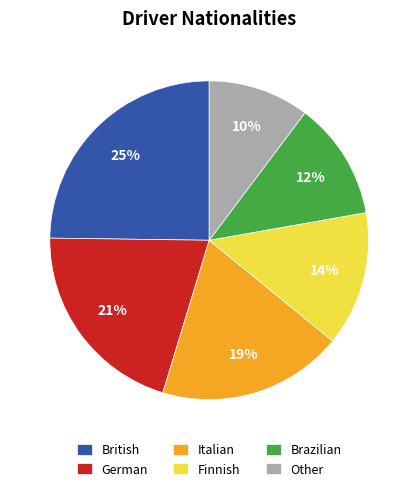

To the nearest percent, what percentage of the pie is Italian?

19%